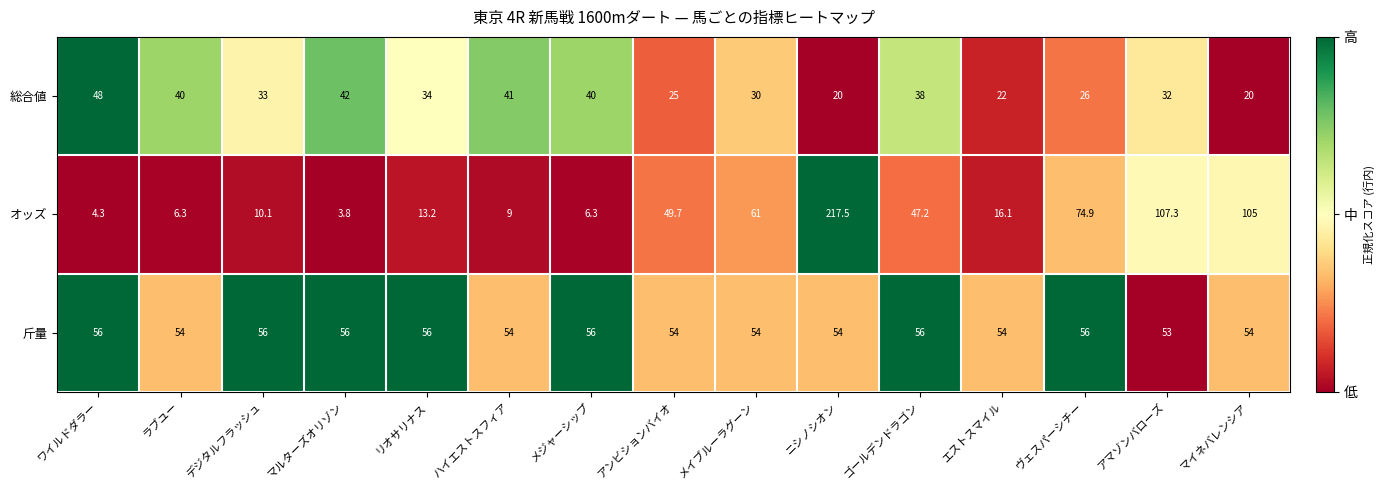

At which category does the chart reach its minimum across all series?

マルターズオリゾン